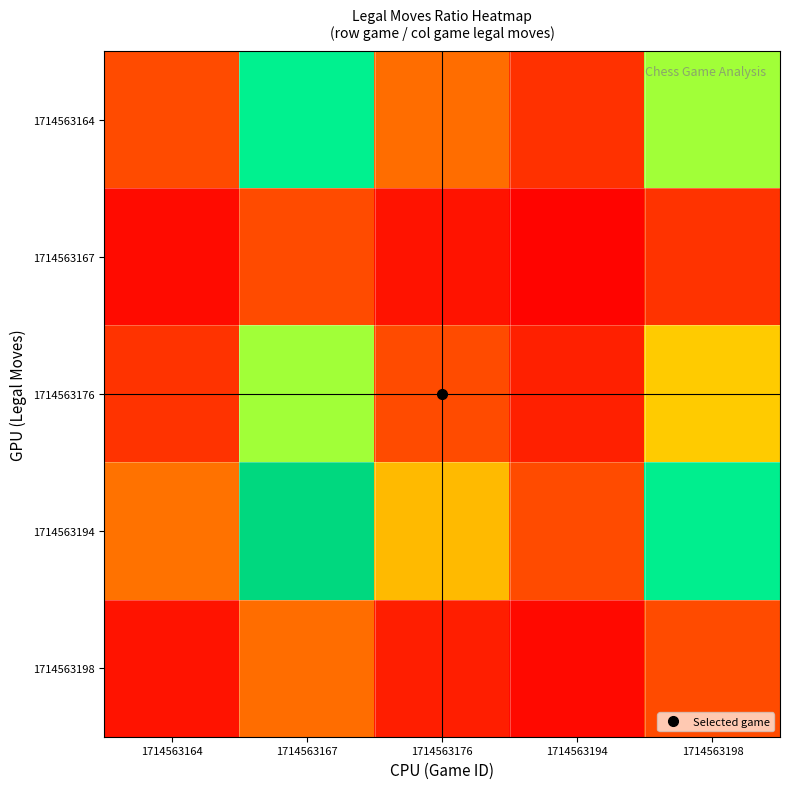

How many distinct data groups are displayed?

5